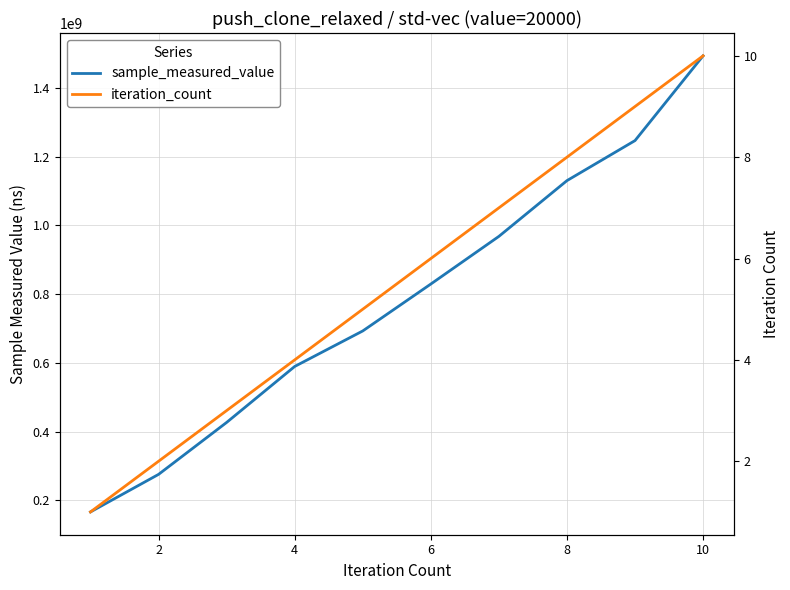

The value of sample_measured_value at 10 is 2545421790. True or false?

False